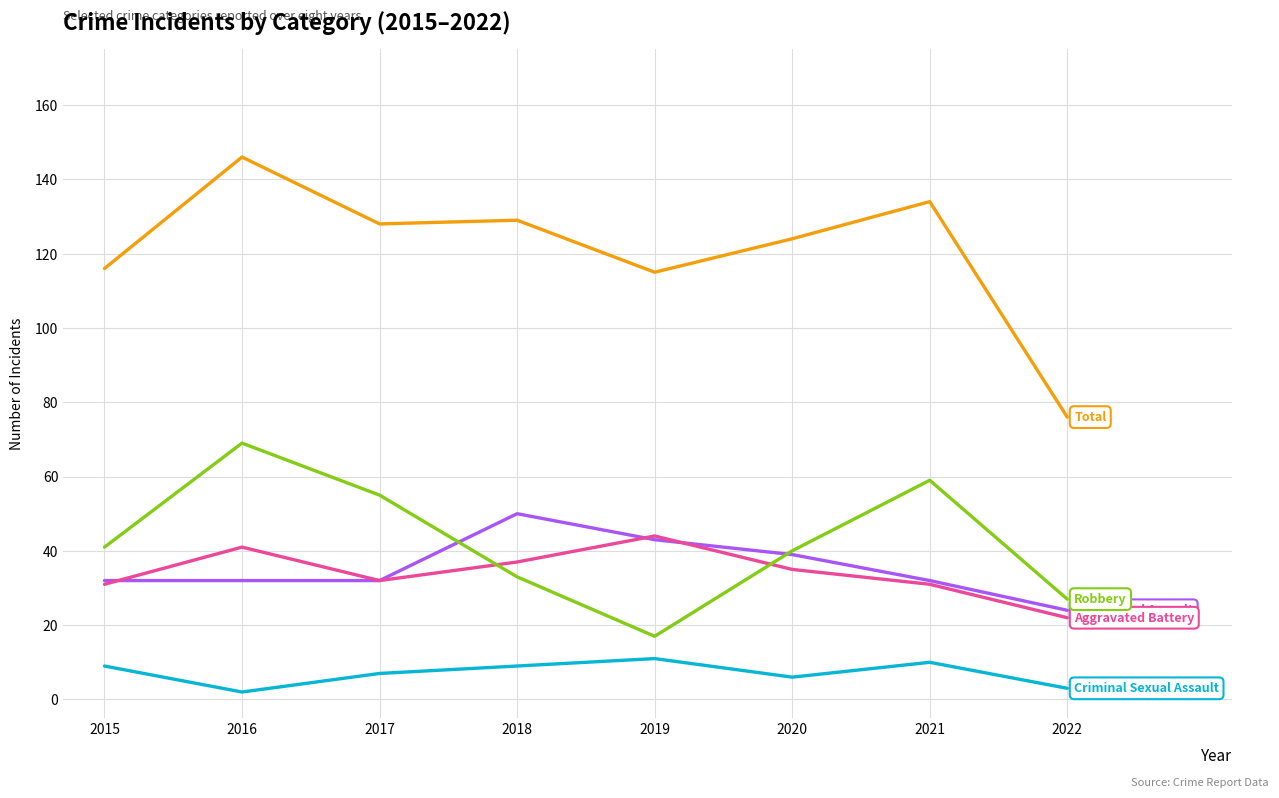

What is the spread (max minus min) of values at 2019?

104